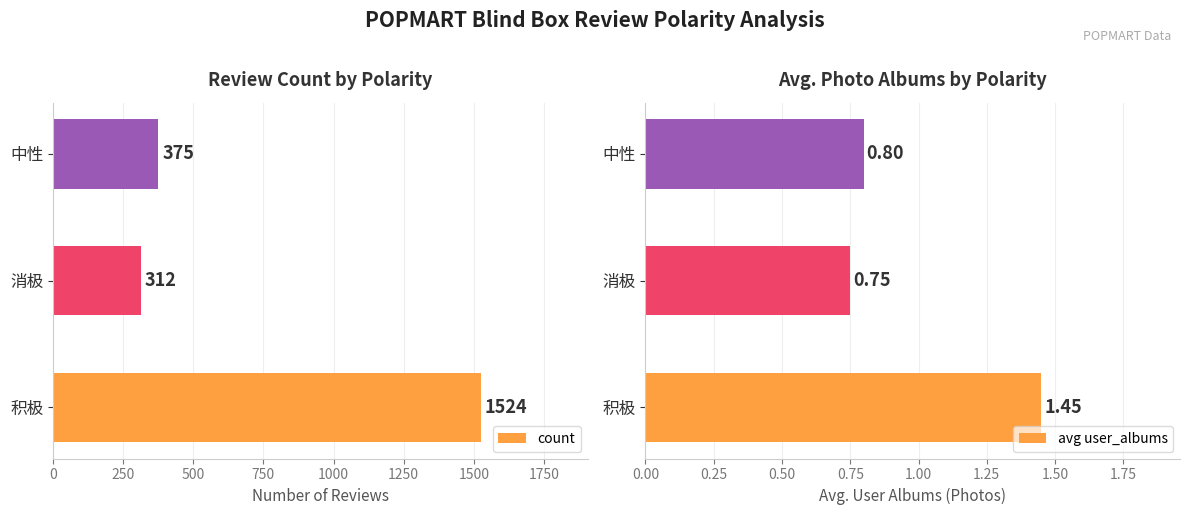

What value does the count series have at 中性, to the nearest 10?

380